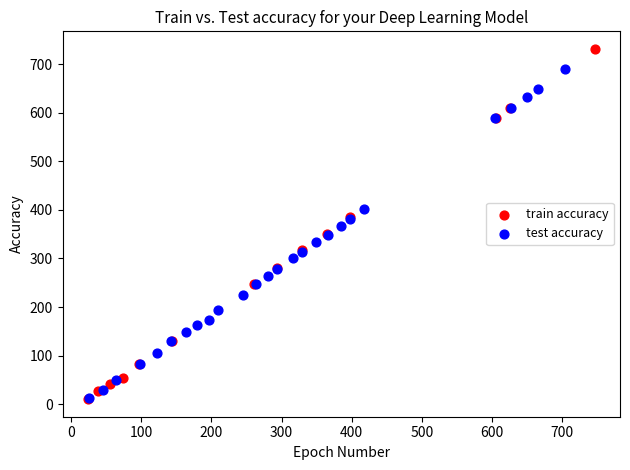

Which series has the largest Y range (max minus min)?

train accuracy